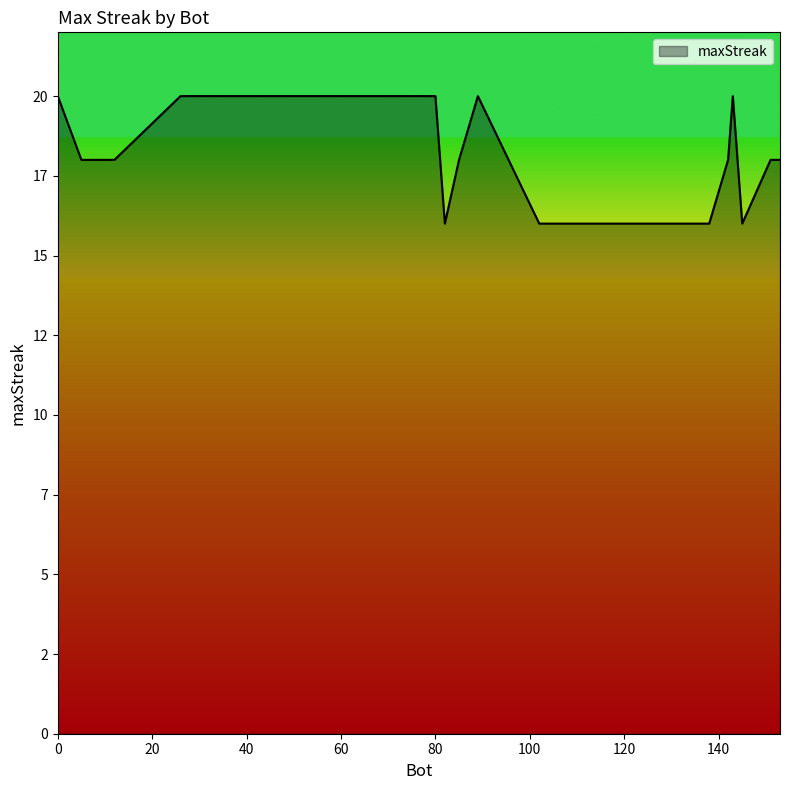

What is the average value?

18